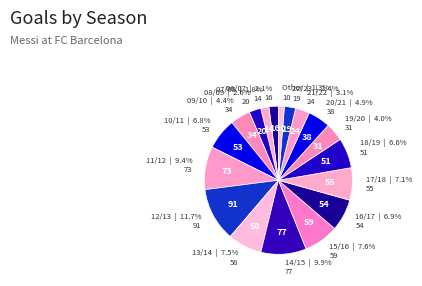

How many segments does this pie chart have?

18